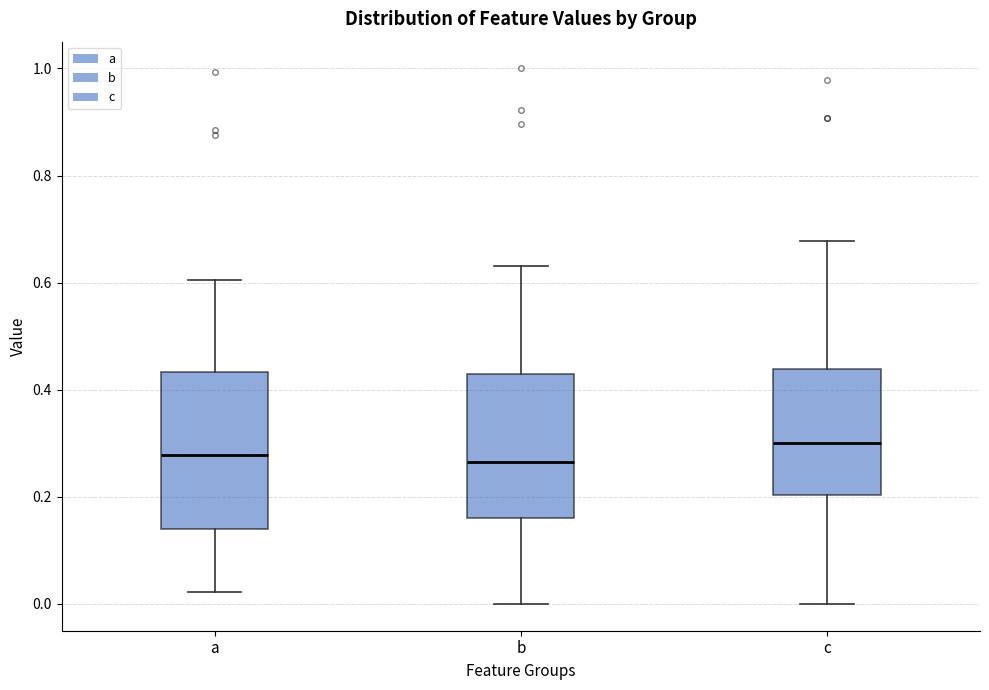

Comparing the boxes themselves (not the whiskers), which one is the tallest?

a